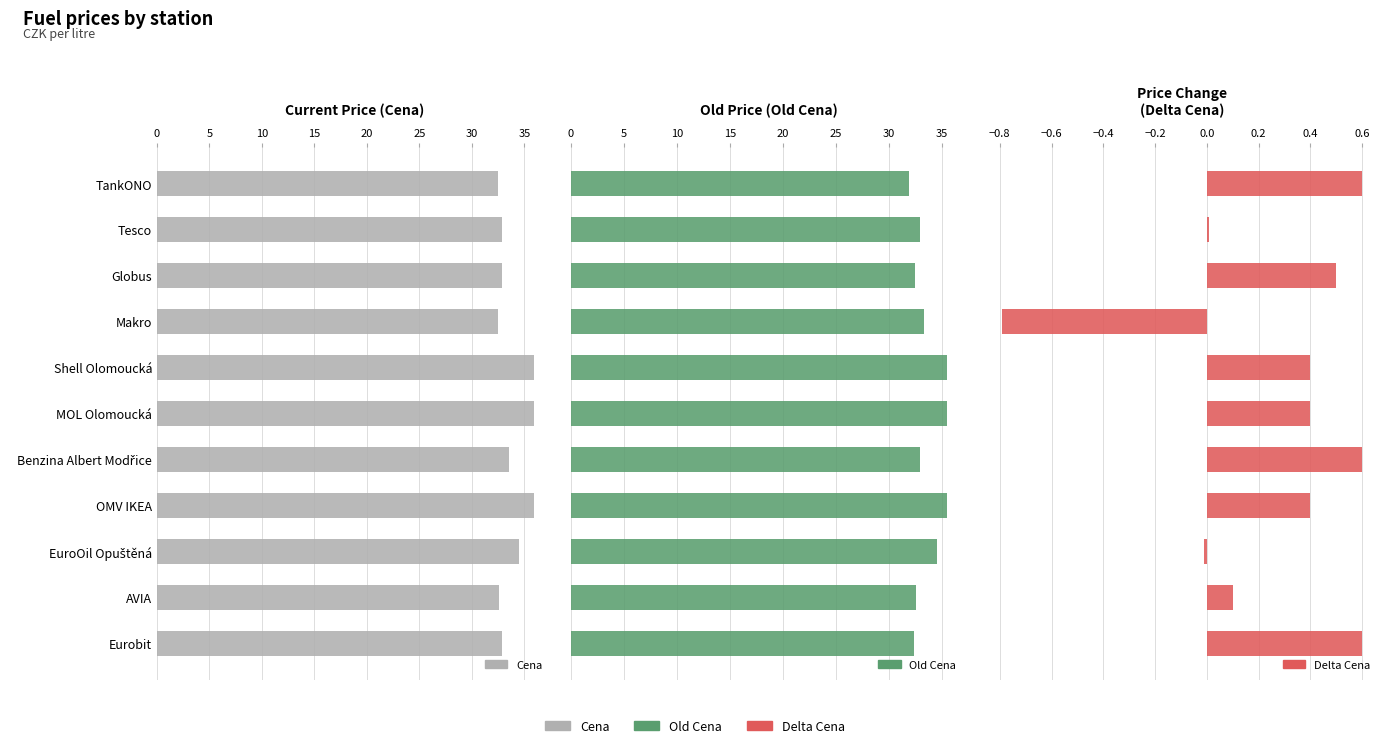

The Cena series shows 10.5 at Makro. True or false?

False